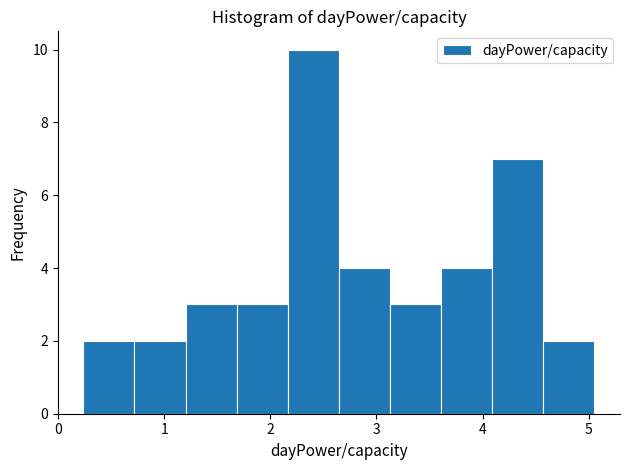

Reading left to right, transcribe this chart: for each bar, give the range it covers on the x-axis and its height. Neither the bar edges nor the heights are printed on the chart, so give them approximately, as read against the axes.

0.2 to 0.7: 2
0.7 to 1.2: 2
1.2 to 1.7: 3
1.7 to 2.2: 3
2.2 to 2.6: 10
2.6 to 3.1: 4
3.1 to 3.6: 3
3.6 to 4.1: 4
4.1 to 4.6: 7
4.6 to 5.1: 2